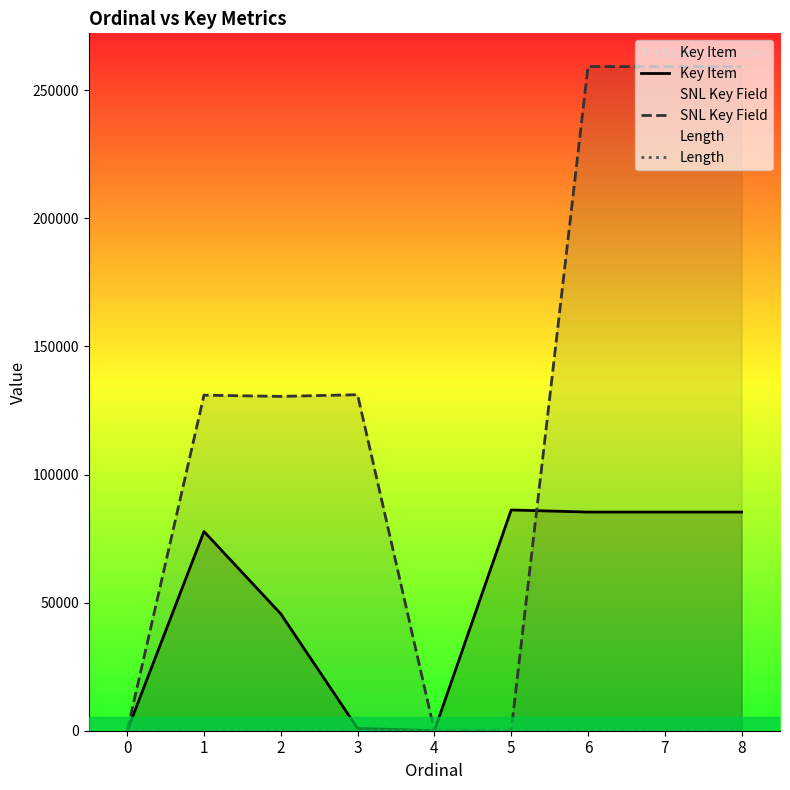

Which series has the largest total across all categories?

SNL Key Field